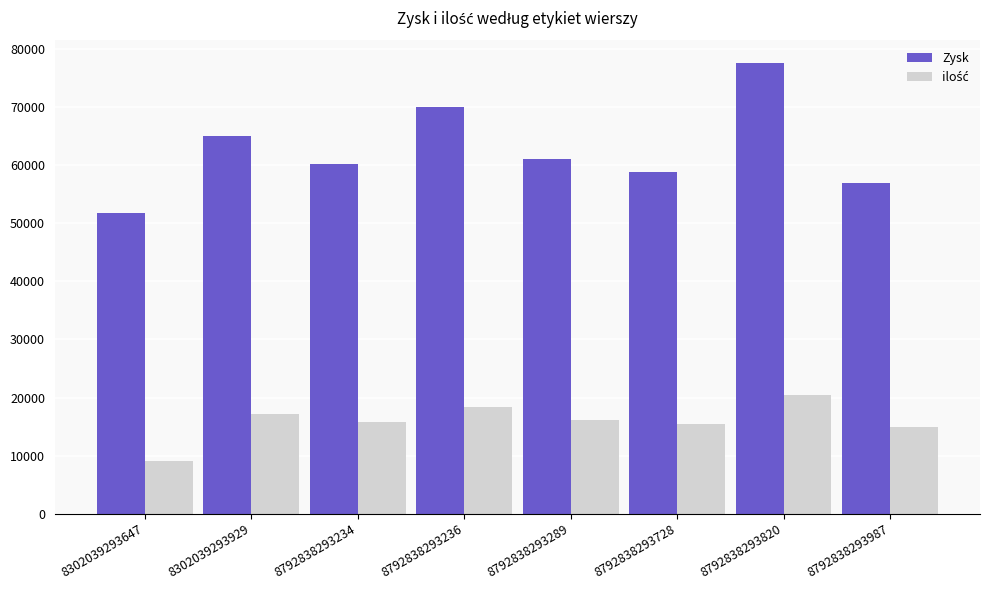

What is the total value across all series at 8792838293728?

74419.2